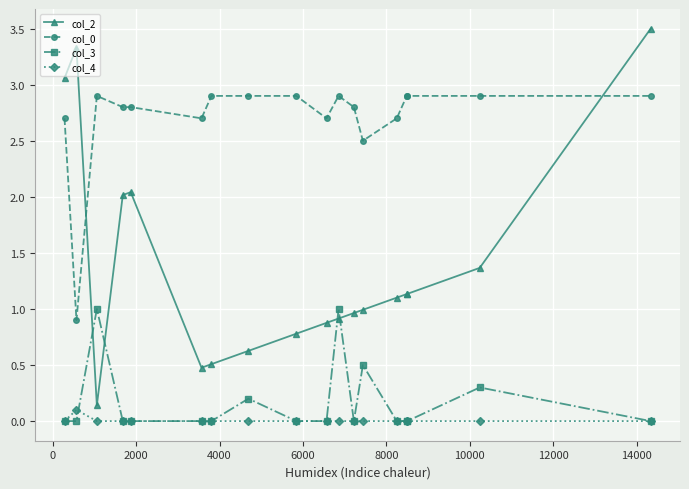

Is this an area chart (filled region under the line)?

No